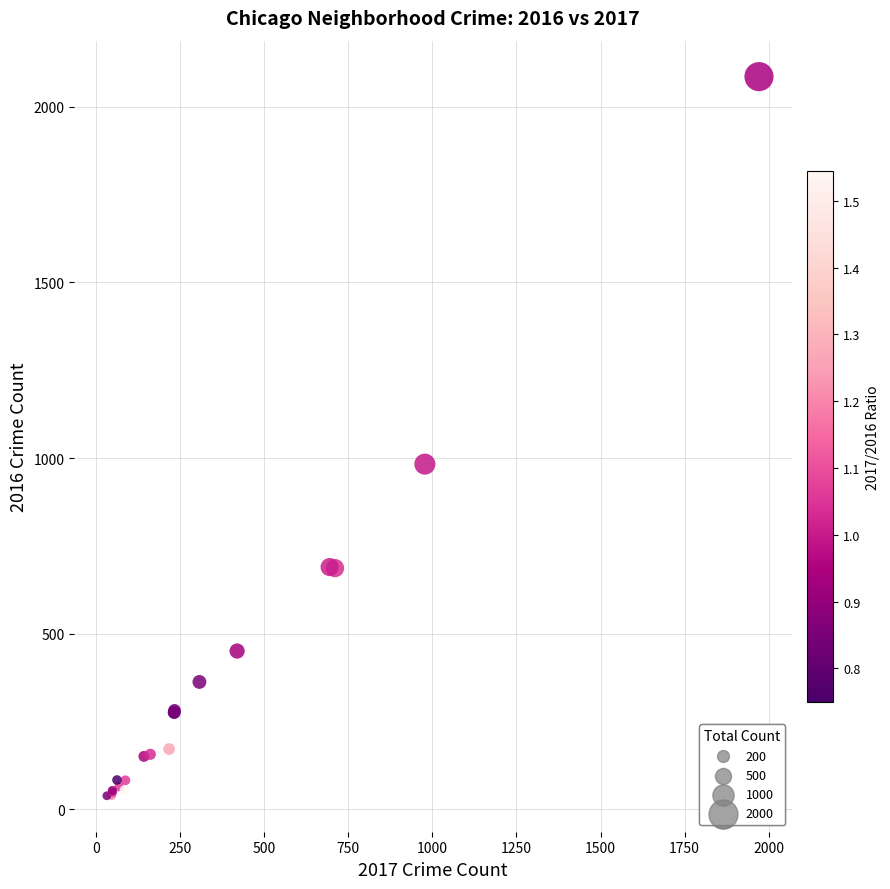

What Y value in the scatter plot is closest to 1062?

983